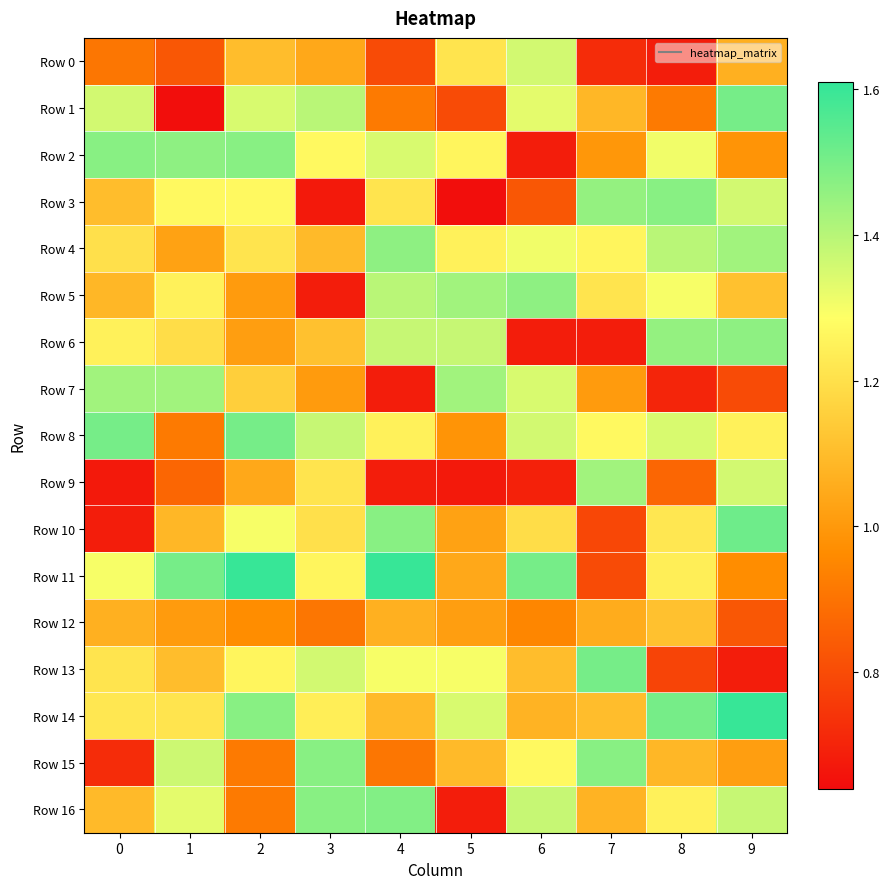

At how many categories does at least one series exceed 1?

10